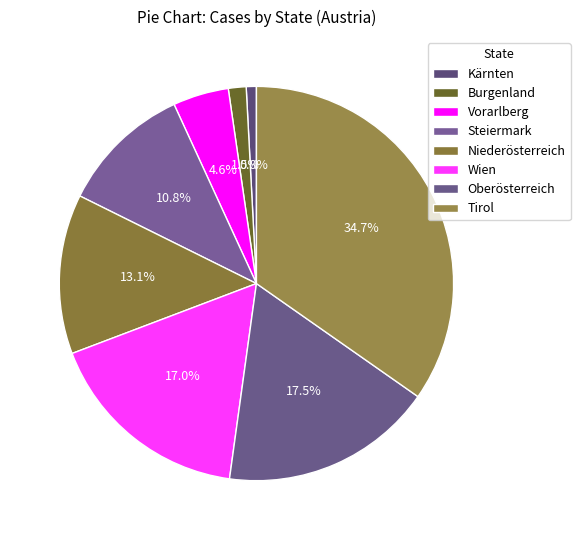

What is the change in value from Vorarlberg to Wien?

+60